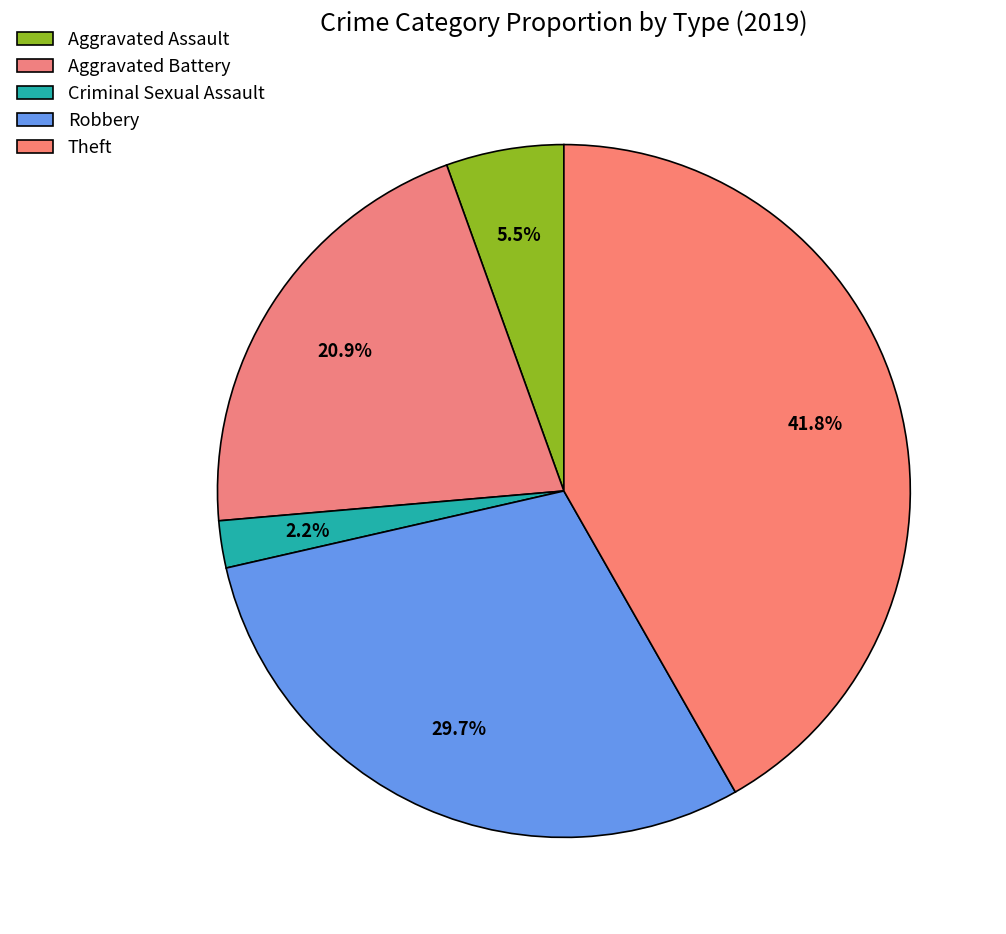

How many slices are in this pie chart?

5